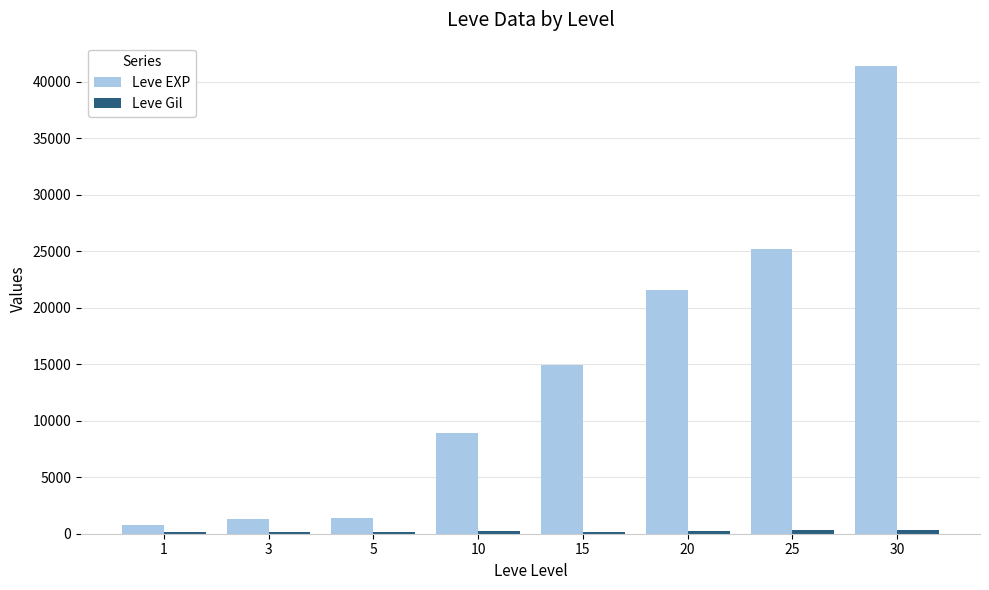

The value of Leve EXP at 30 is 20244. True or false?

False